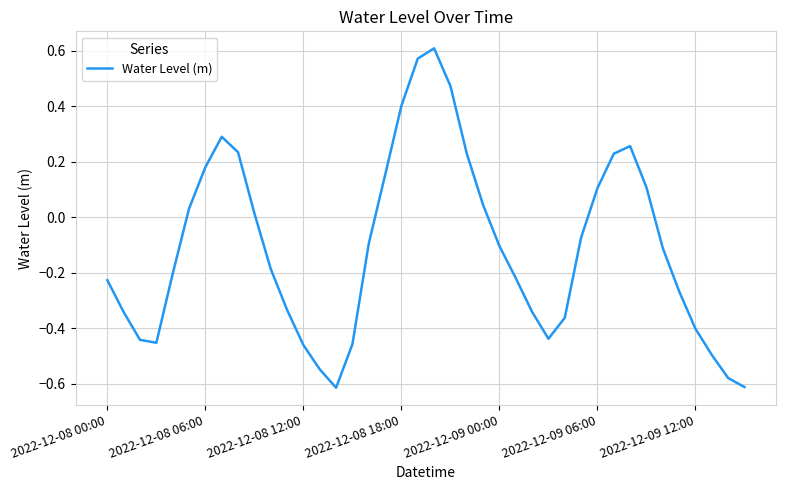

Does the chart have visible grid lines?

Yes